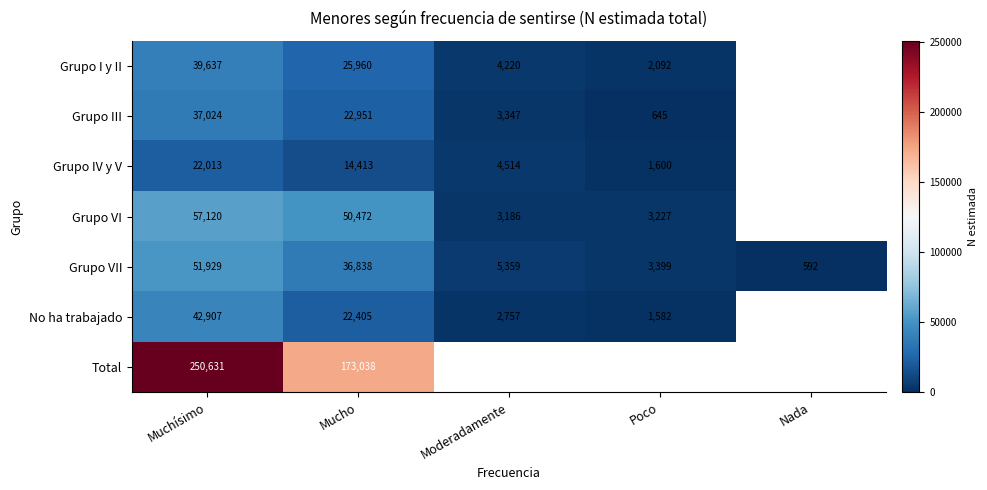

Which category has the highest value in the Grupo VII series?

Muchísimo